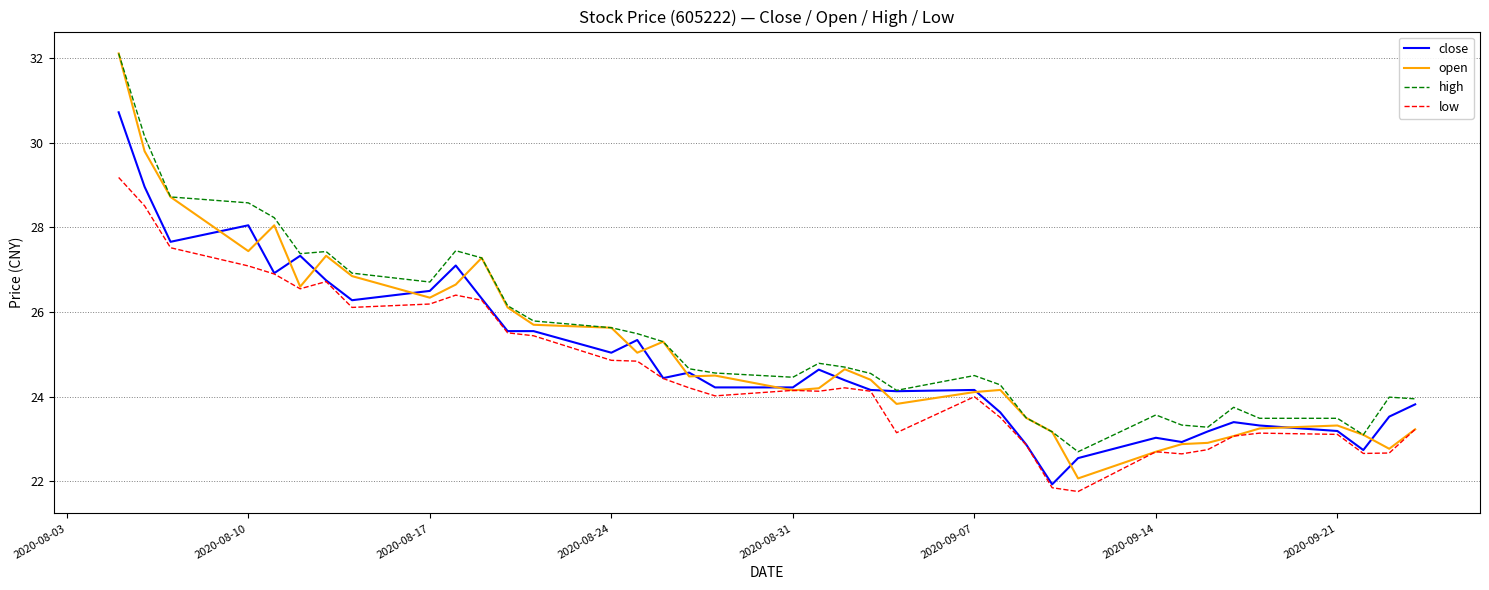

Which series has the largest range (max minus min)?

open